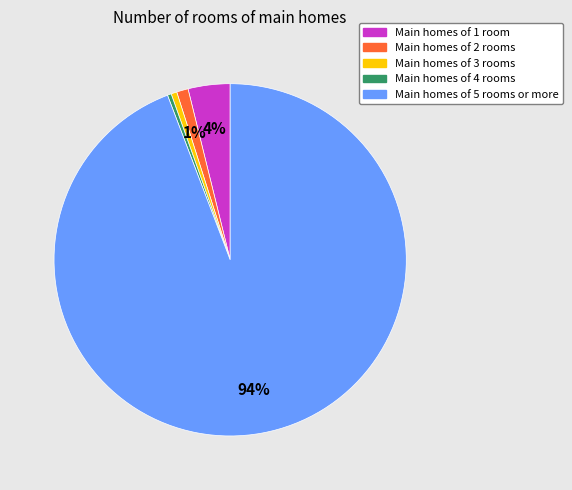

Does any single category account for the majority?

Yes